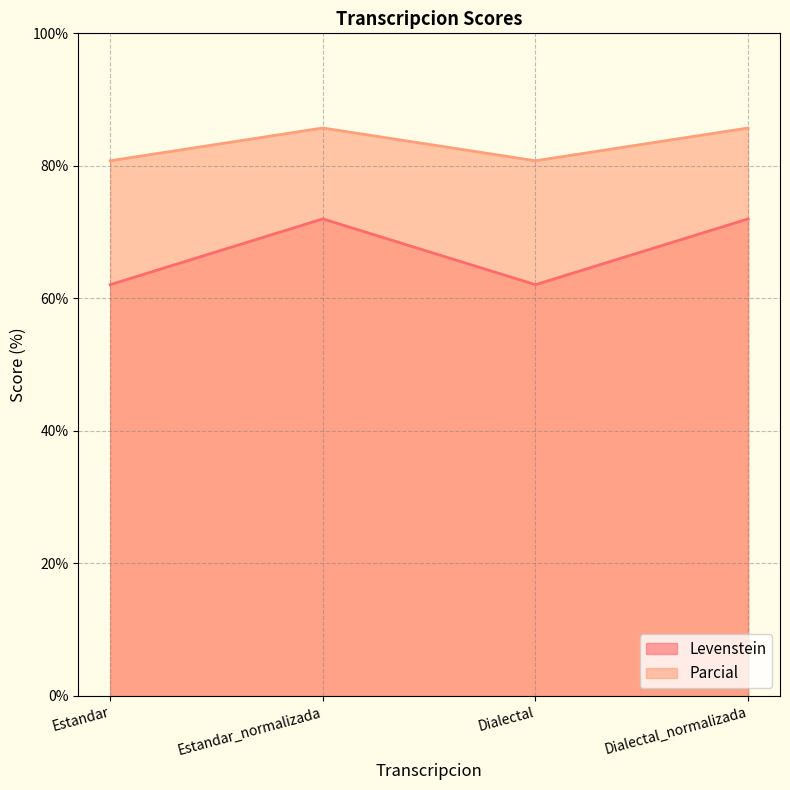

What is the value of the Parcial point at the 4th from the left?

85.7